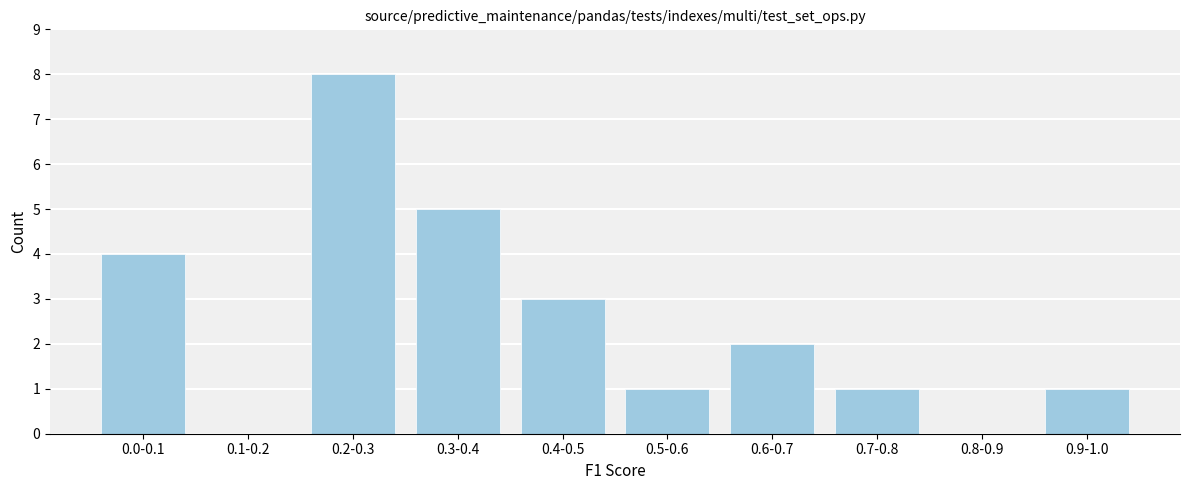

Reading left to right, what are all the values shown in this chart?

0.0-0.1=4	0.1-0.2=0	0.2-0.3=8	0.3-0.4=5	0.4-0.5=3	0.5-0.6=1	0.6-0.7=2	0.7-0.8=1	0.8-0.9=0	0.9-1.0=1